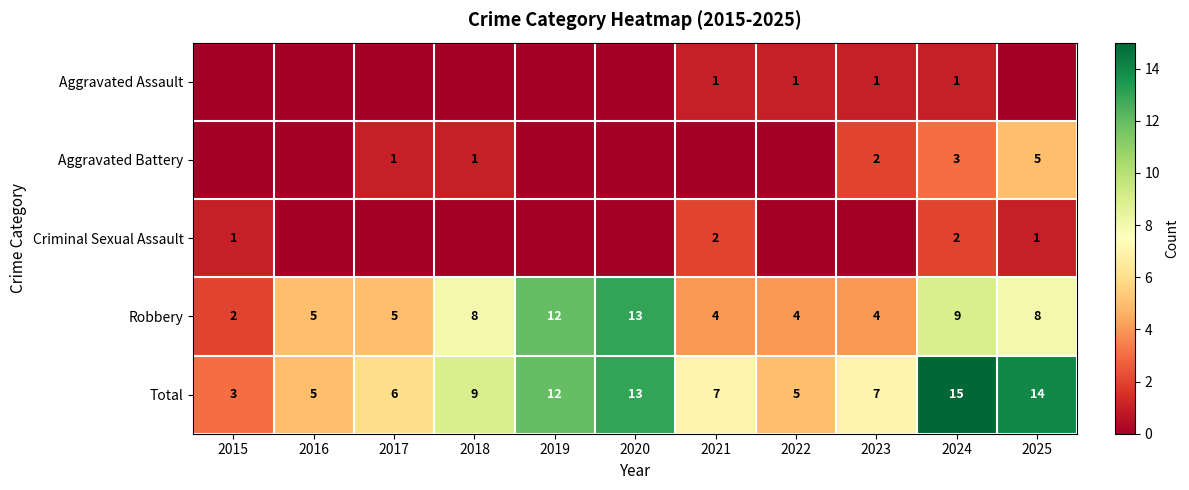

How many data points in Robbery are less than 5?

4